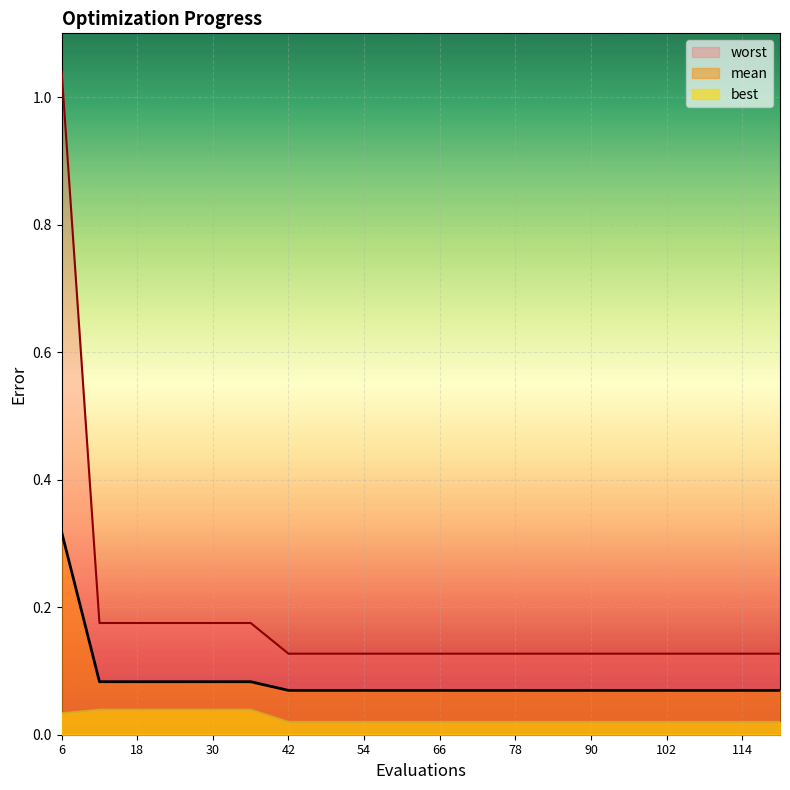

How many lines are shown in the chart?

3